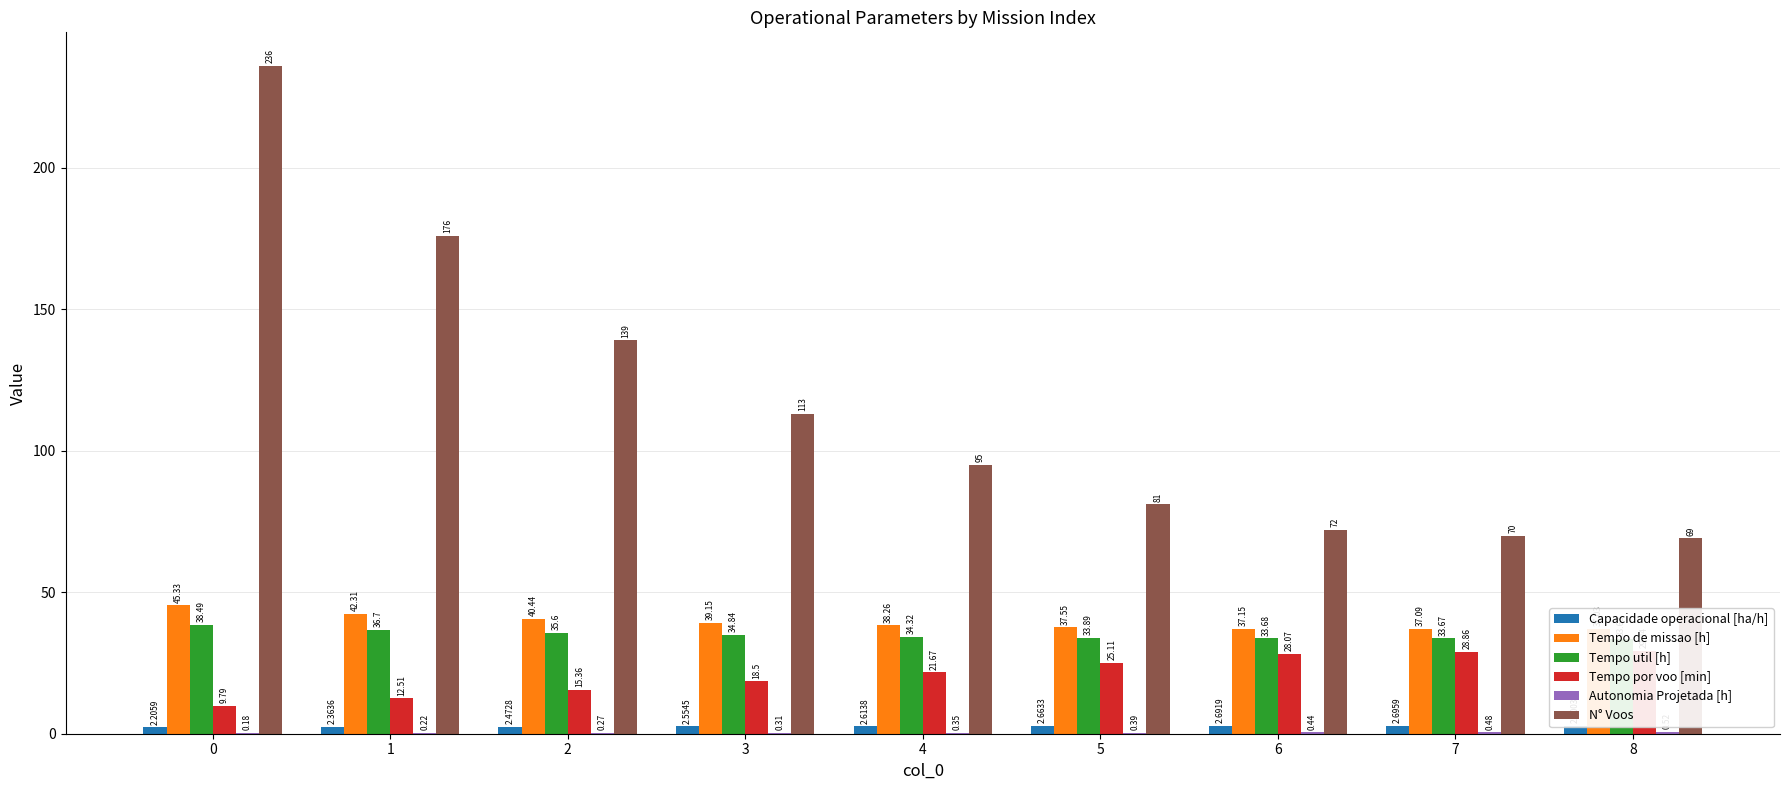

What is the total value across all series at 4?

192.2